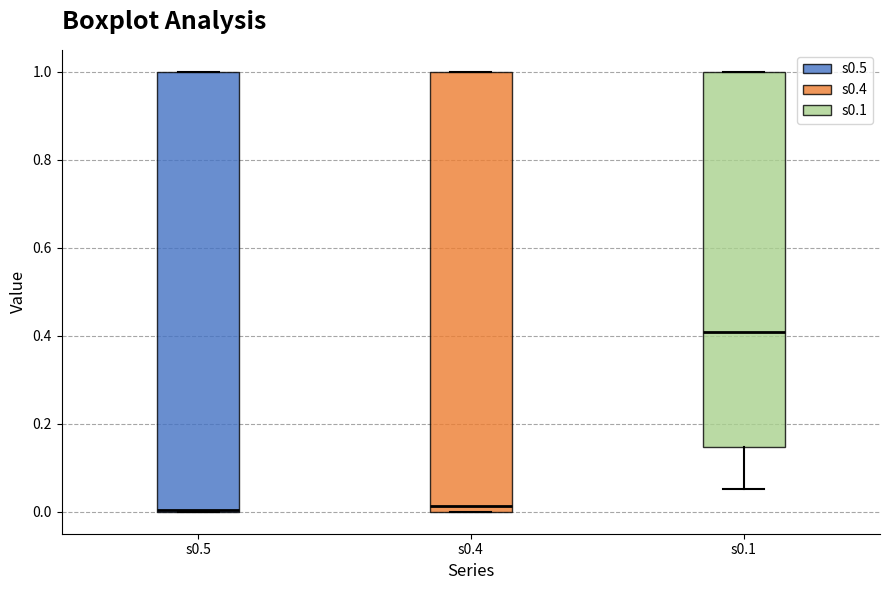

Reading left to right, read every box against the y-axis: the position of its median line, the range the box covers, and the ends of its whiskers. The values are not printed on the chart, so give them approximately, as read against the axis.

s0.5: median 0.00 (drawn on the box's lower edge), box 0.00 to 1.00, whiskers 0.00 to 1.00
s0.4: median 0.02, box 0.00 to 1.00, whiskers 0.00 to 1.00
s0.1: median 0.40, box 0.14 to 1.00, whiskers 0.06 to 1.00